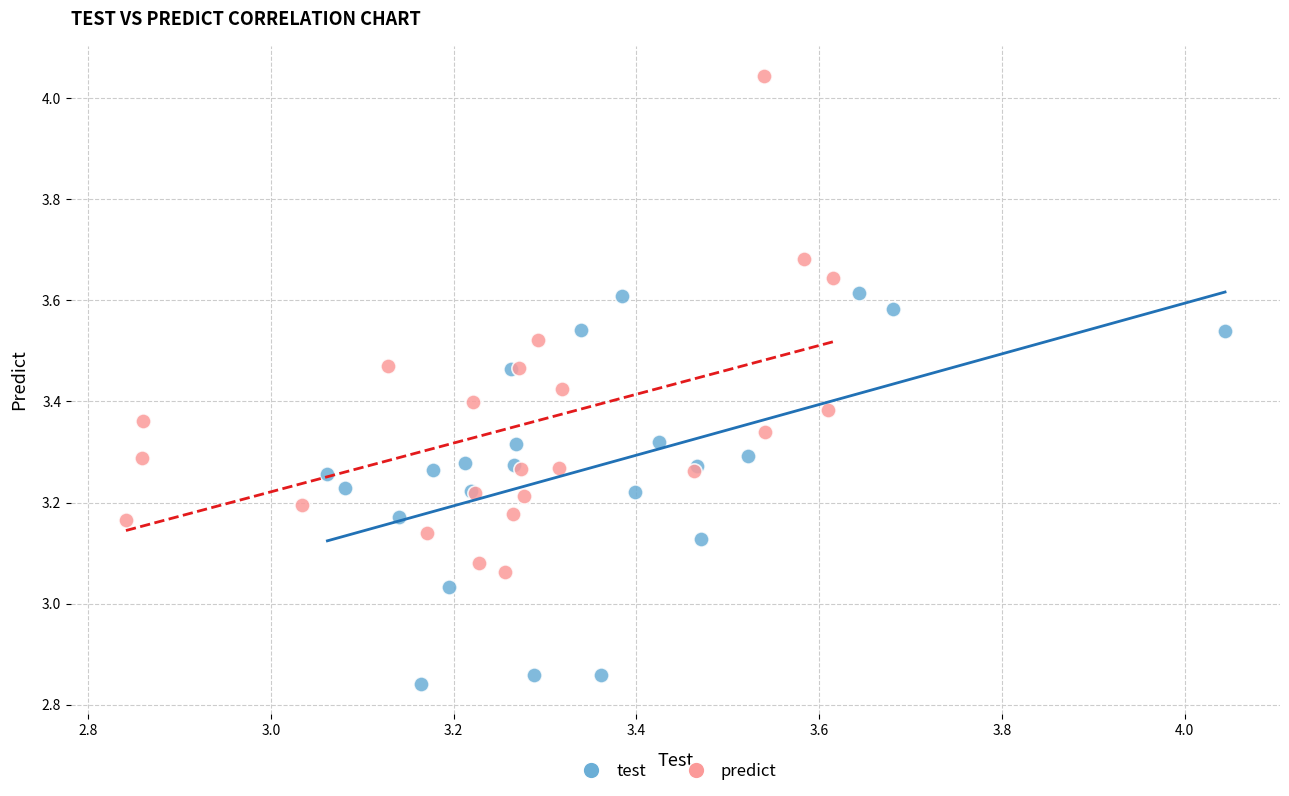

Which series reaches the minimum Y coordinate?

test